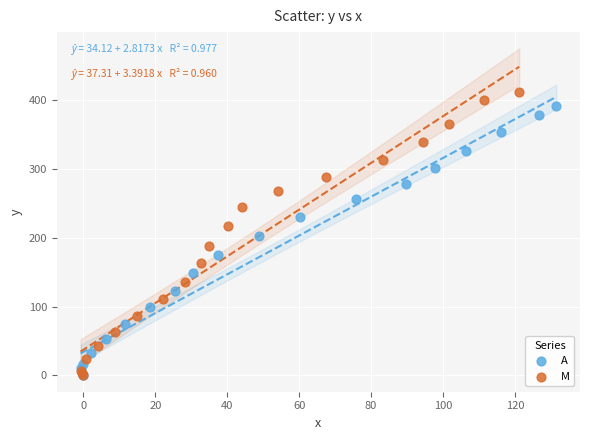

Which series contains the highest Y value?

M